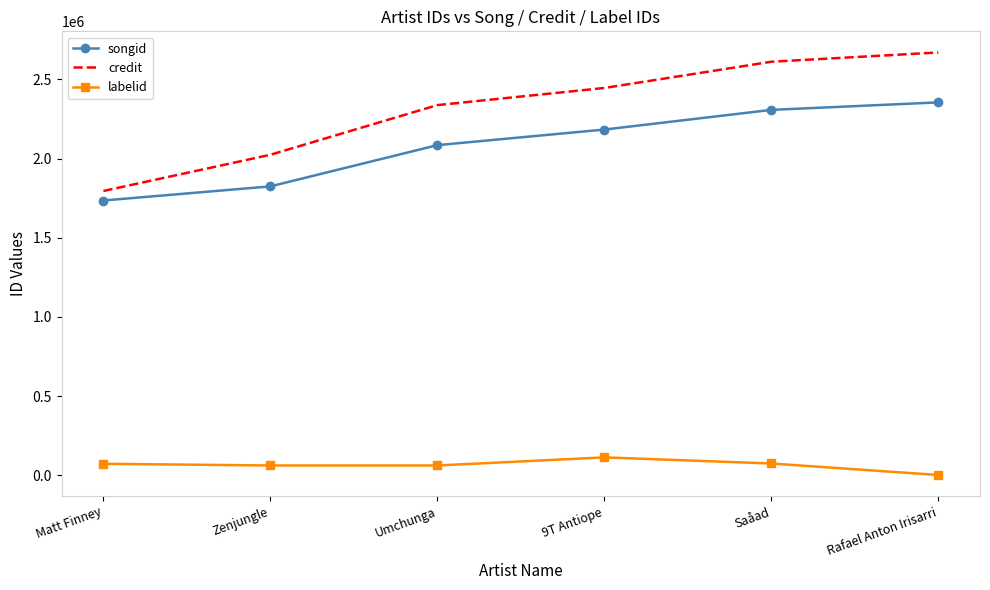

True or false: songid and labelid intersect in this chart.

False